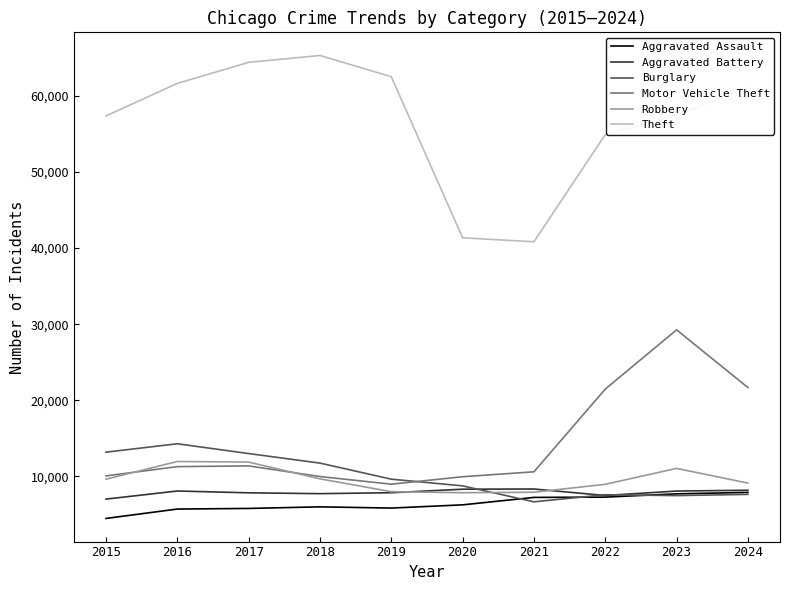

Is it true that Motor Vehicle Theft equals 29253 at 2023?

True